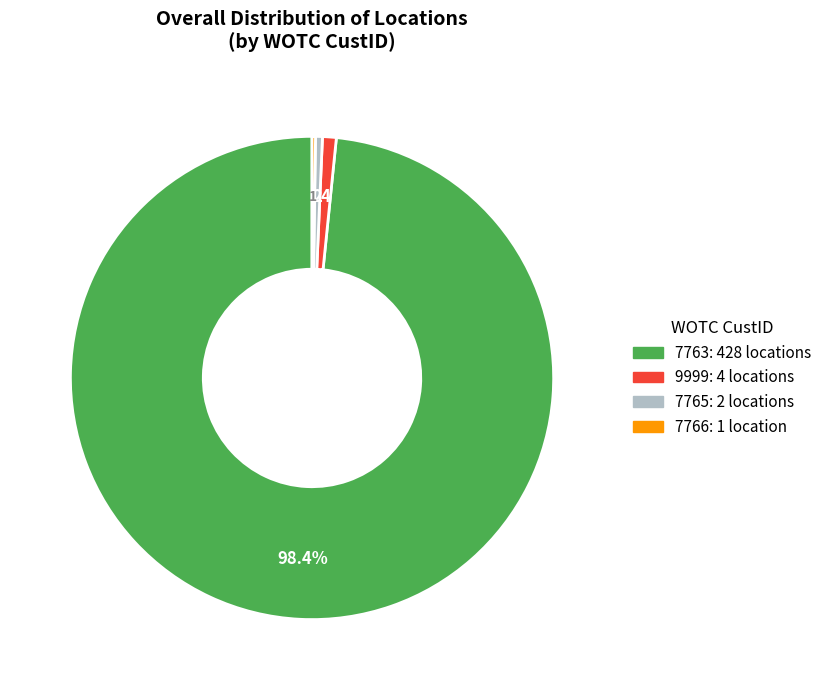

Is there any slice that represents more than half of the pie?

Yes